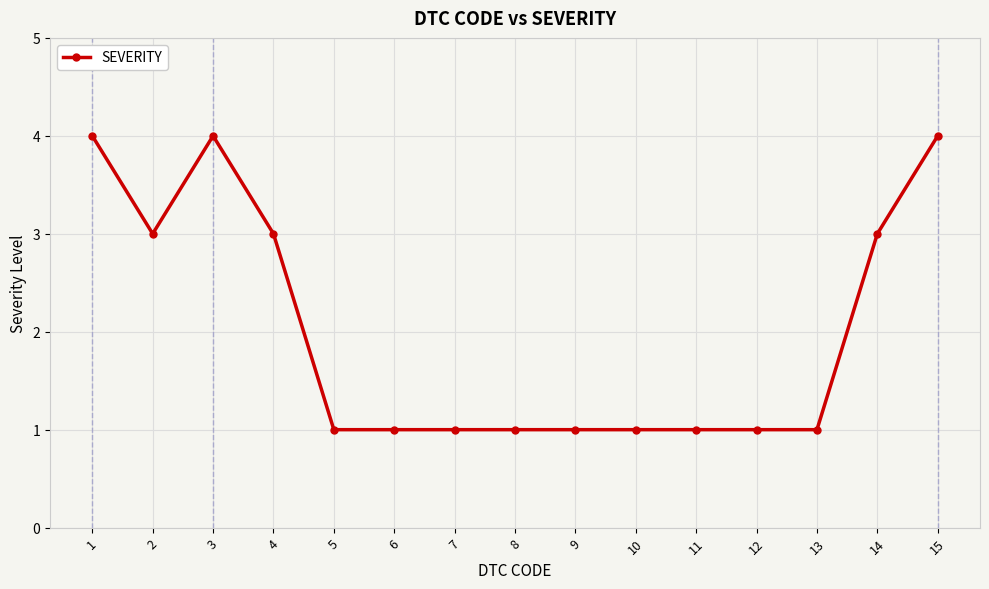

How many categories are shown in the chart?

15